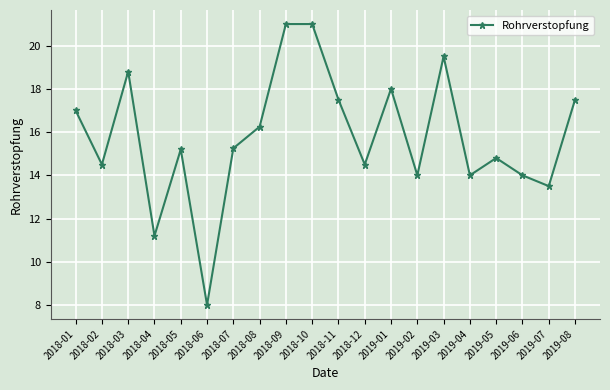

What is the difference between the values at 2019-06 and 2018-02?

0.5